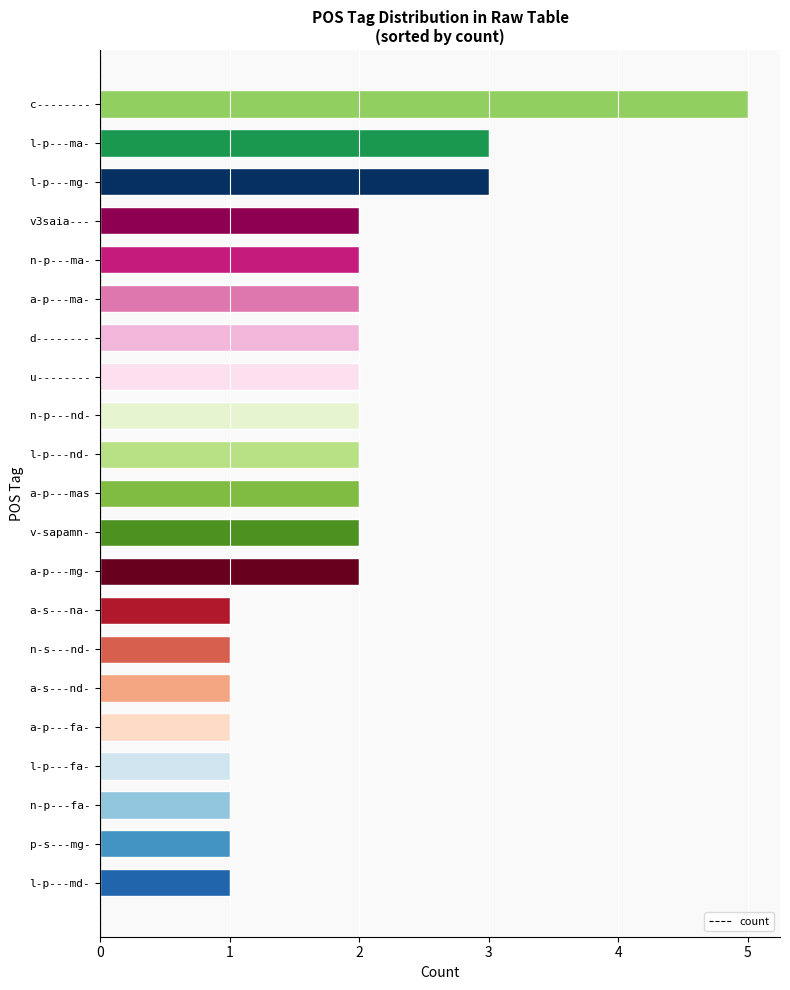

How many distinct data groups are displayed?

1